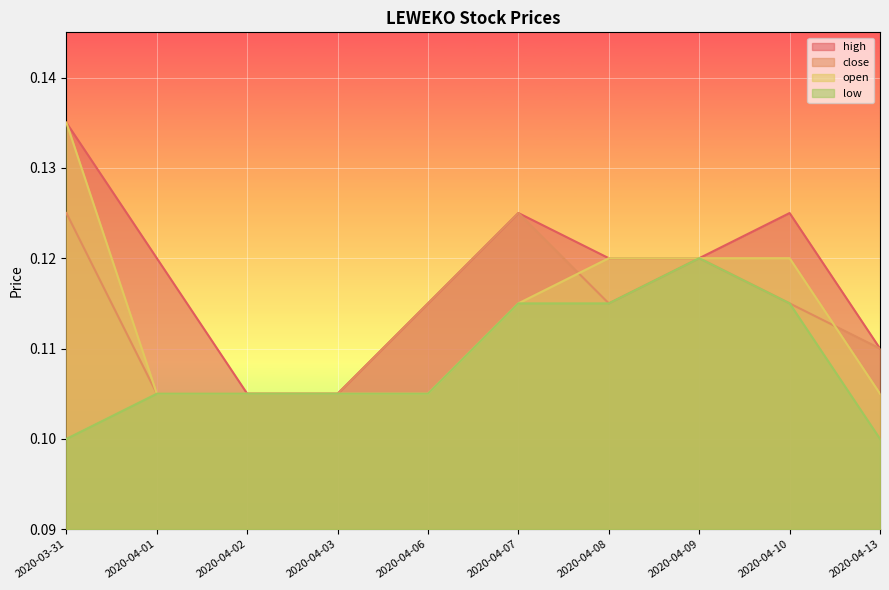

What is the lowest value of the low series?

0.1